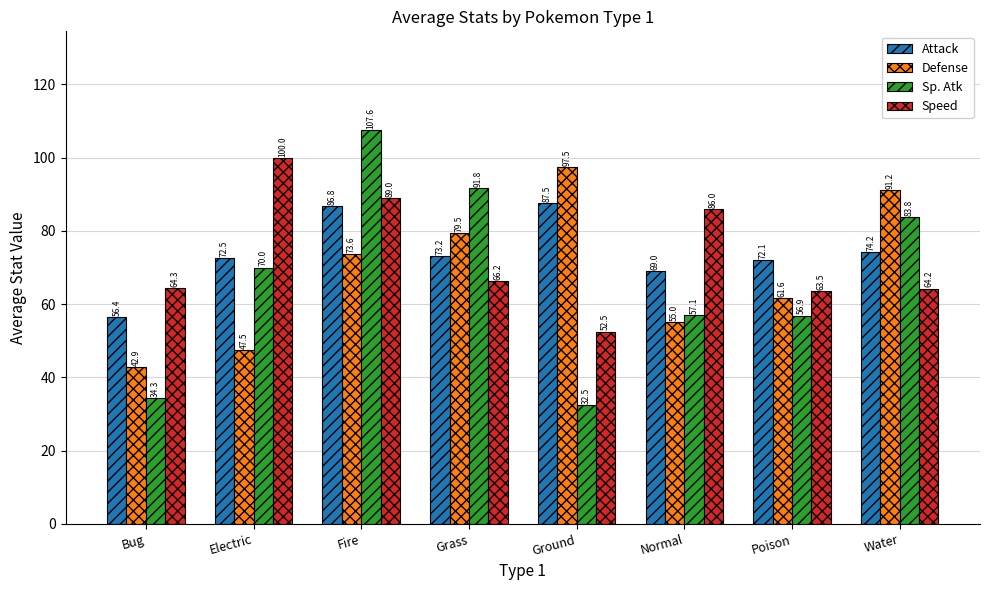

Are the bars horizontal?

No